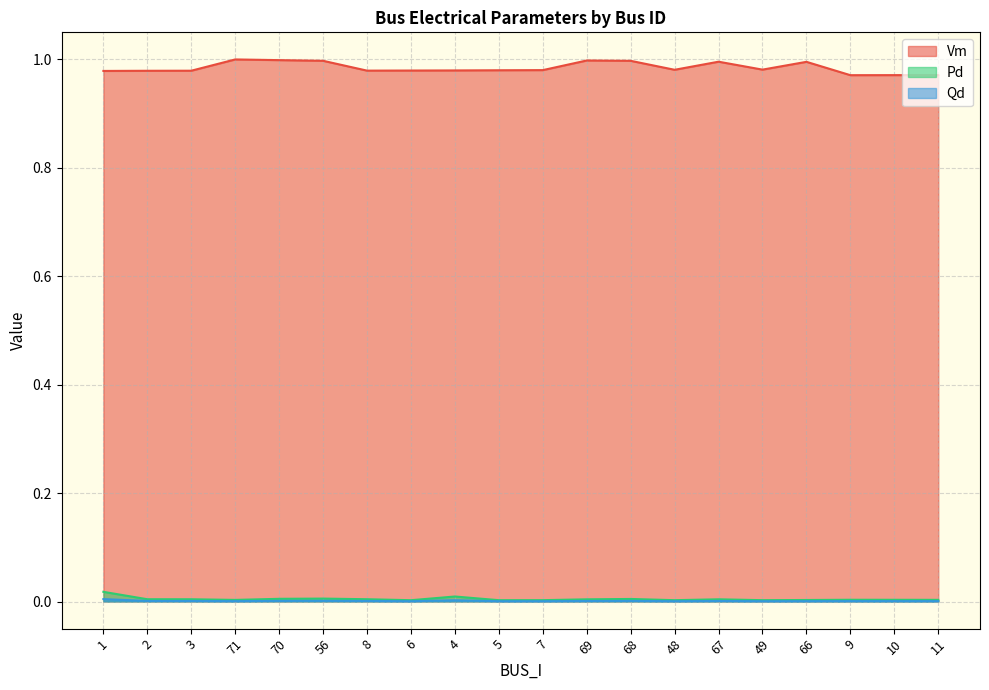

The Pd series shows 0.0 at 48. True or false?

False